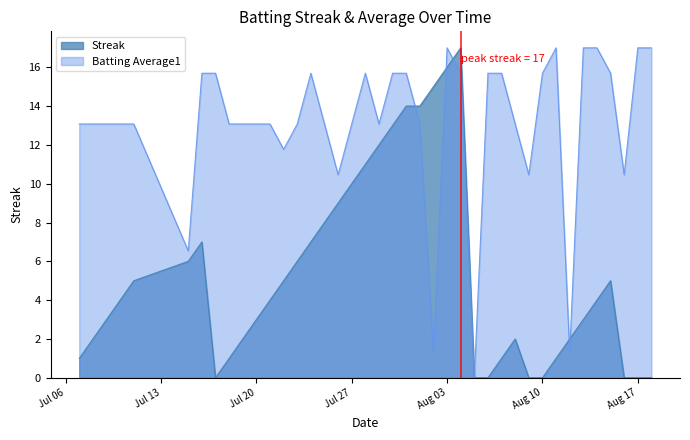

List the series in order of their overall mean, lowest first.

Streak, Batting Average1